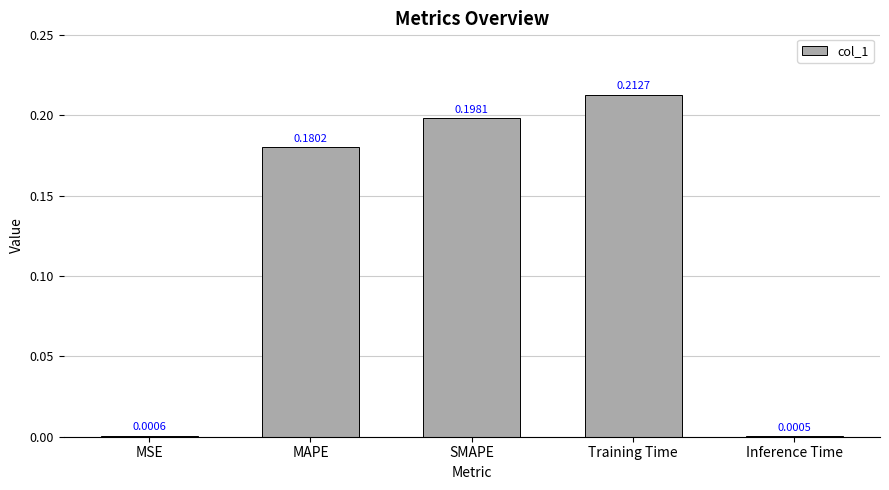

What is the sum of all values?

0.6